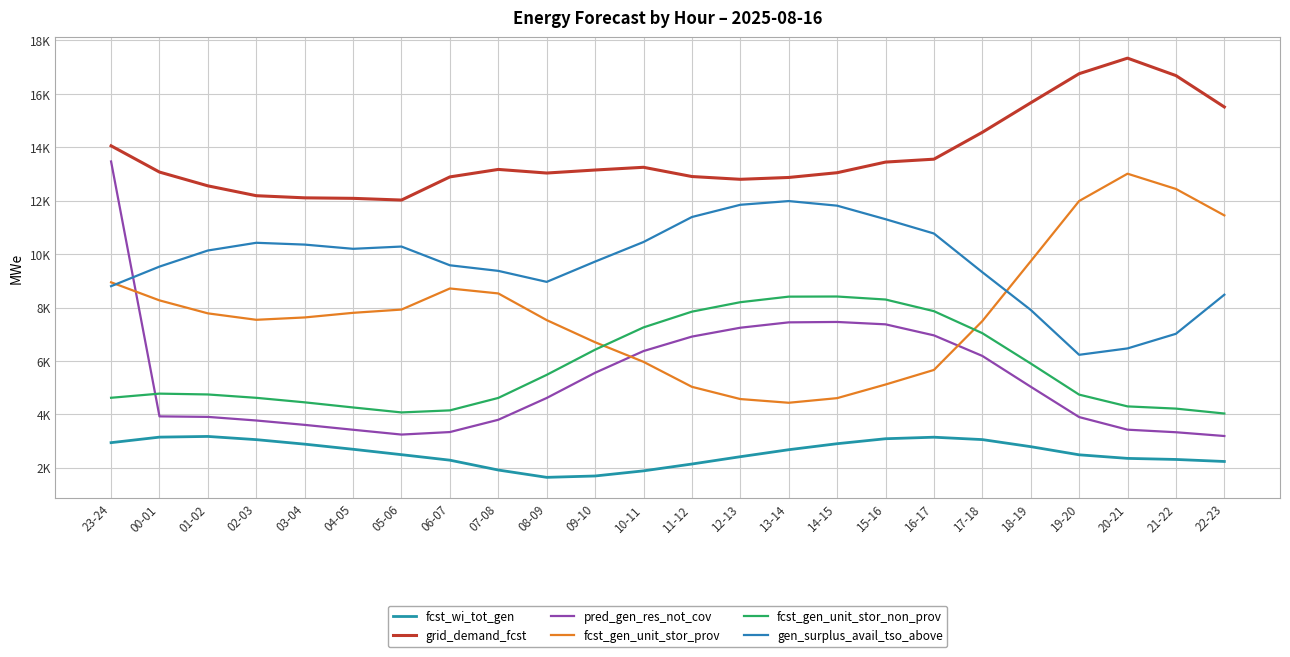

True or false: fcst_wi_tot_gen has a value of 3622 at 04-05.

False